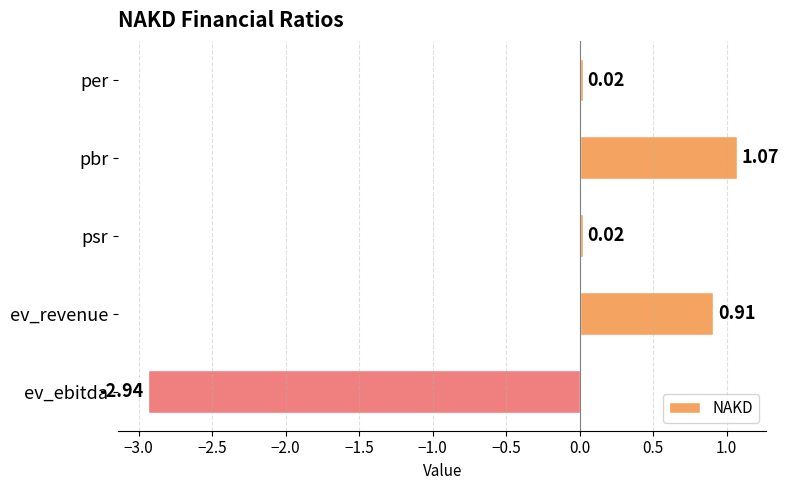

What is the label of the 4th bar from the top?

ev_revenue